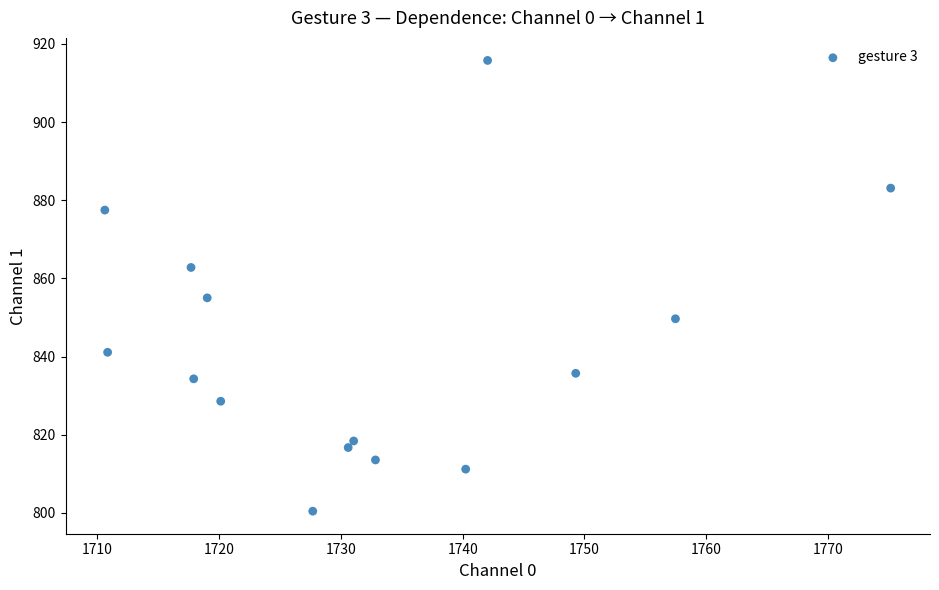

What Y value in the scatter plot is closest to 858?

855.0